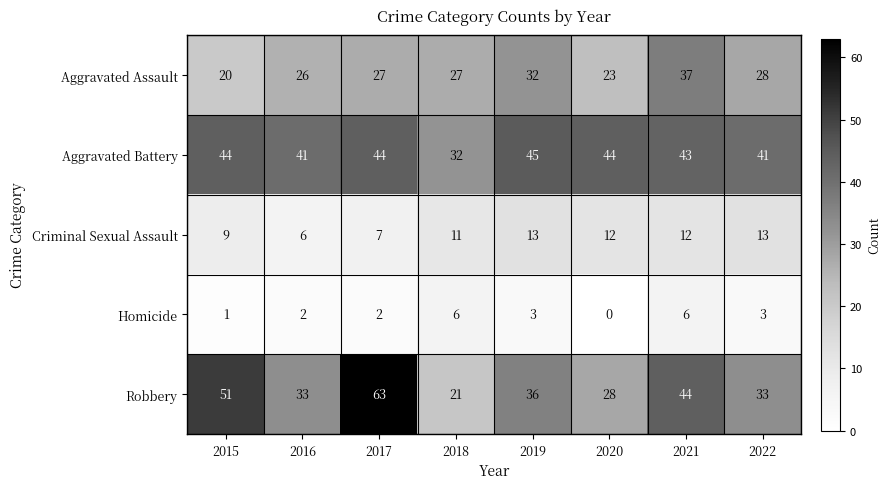

At which label does Homicide first exceed 3?

2018